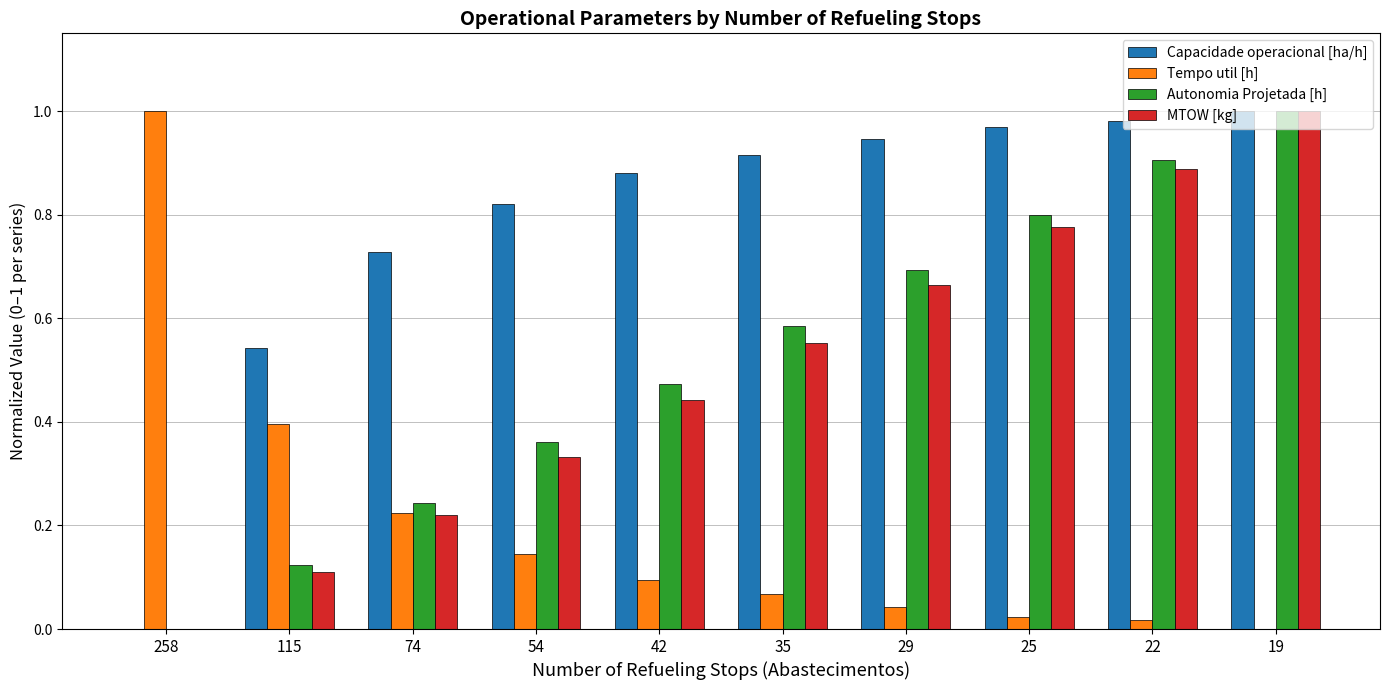

What is the total value across all series at 25?

2.6